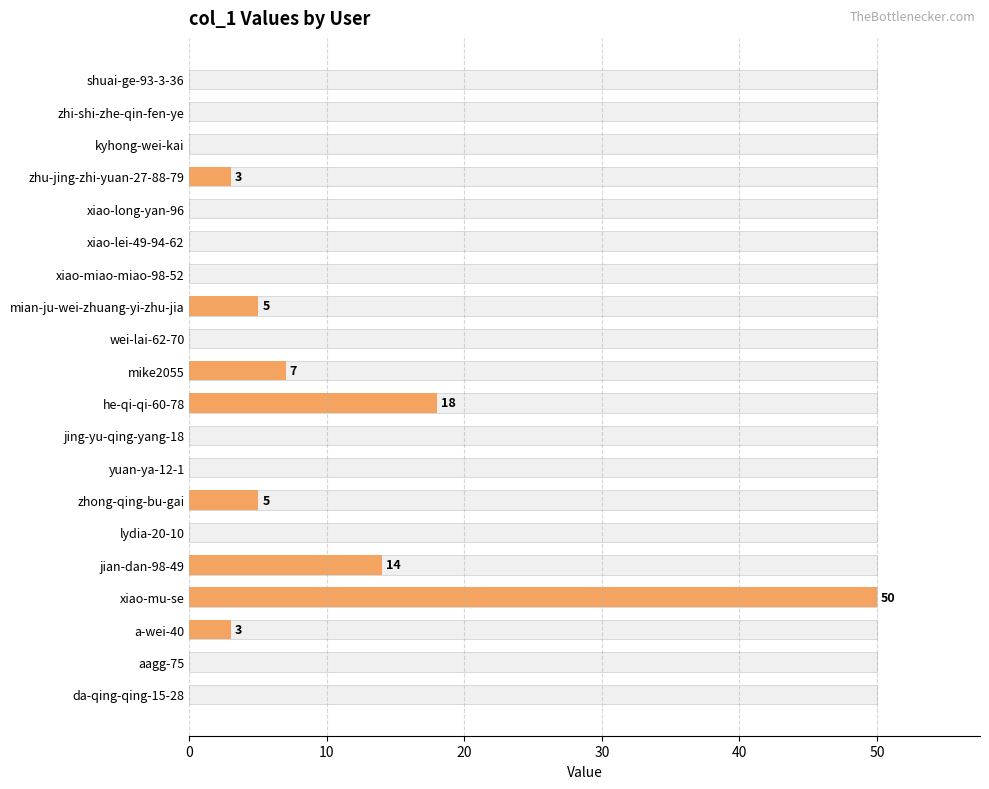

What is the difference between the second highest and minimum values?

18